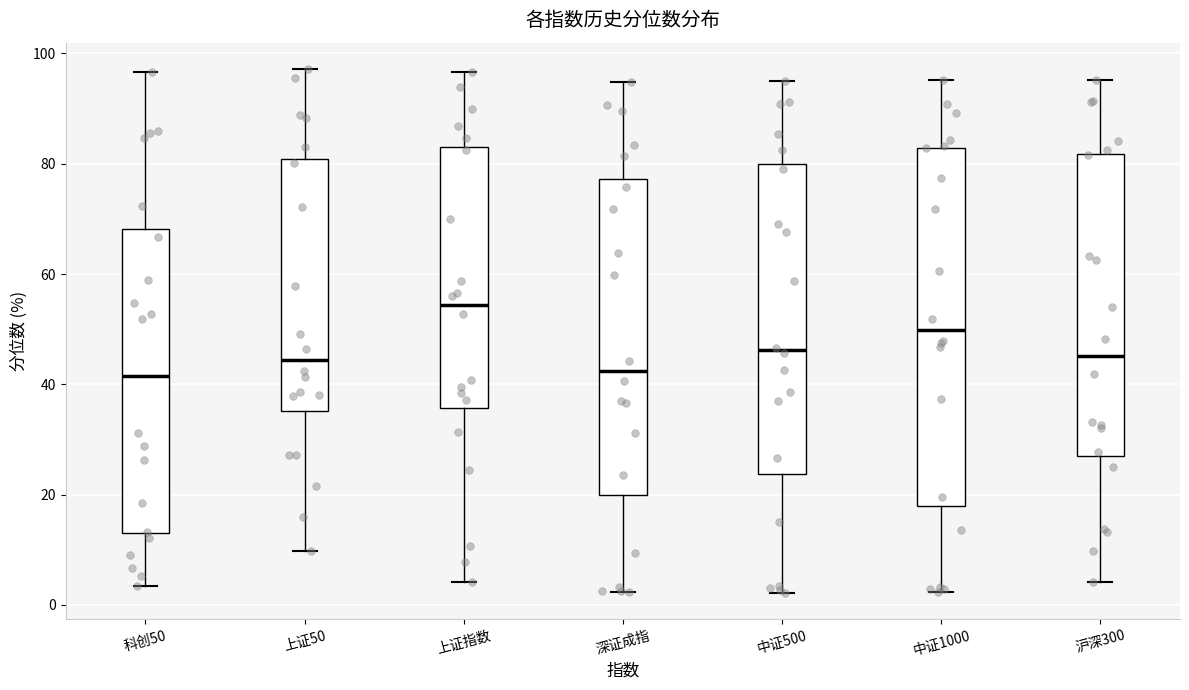

Where does the median line of the box for 上证50 sit on the y-axis? The values are not printed on the chart, so give them approximately, as read against the axis.

44